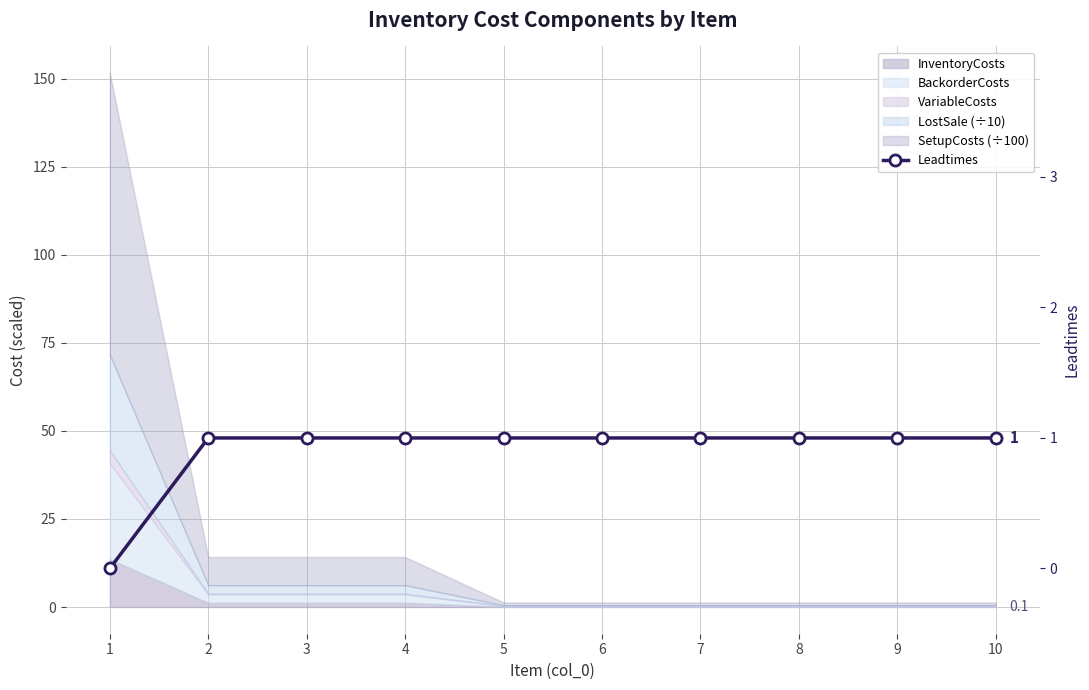

What is the value of the 10th point from the left?

1